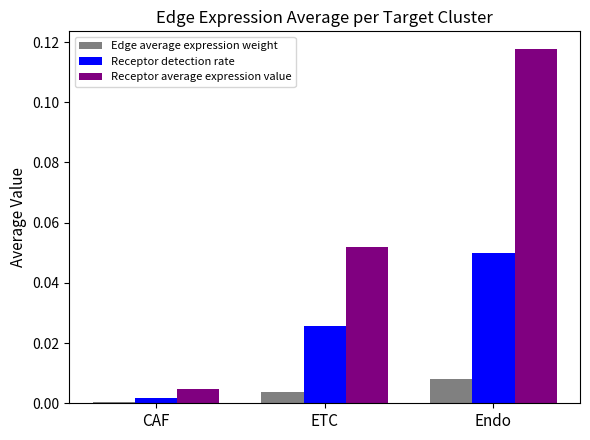

Which series has the largest total across all categories?

Receptor average expression value